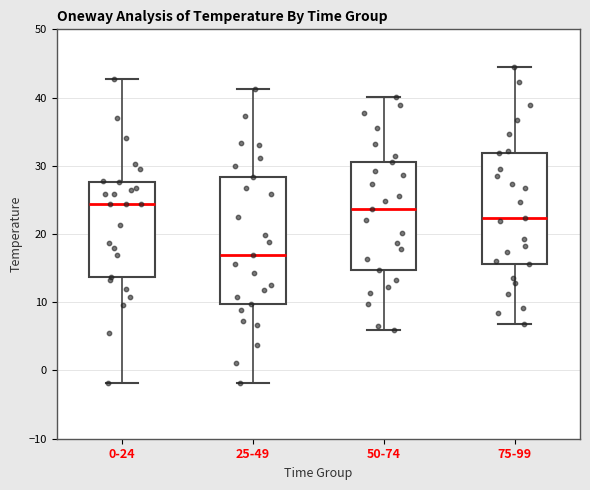

Reading left to right, transcribe this box plot: for each box, give where its median line is, the range the box spans, and where its two whiskers end, as read against the y-axis. The values are not printed on the chart, so give them approximately, as read against the axis.

0-24: median 24, box 14 to 28, whiskers -2 to 43
25-49: median 17, box 10 to 28, whiskers -2 to 41
50-74: median 24, box 15 to 31, whiskers 6 to 40
75-99: median 22, box 16 to 32, whiskers 7 to 45